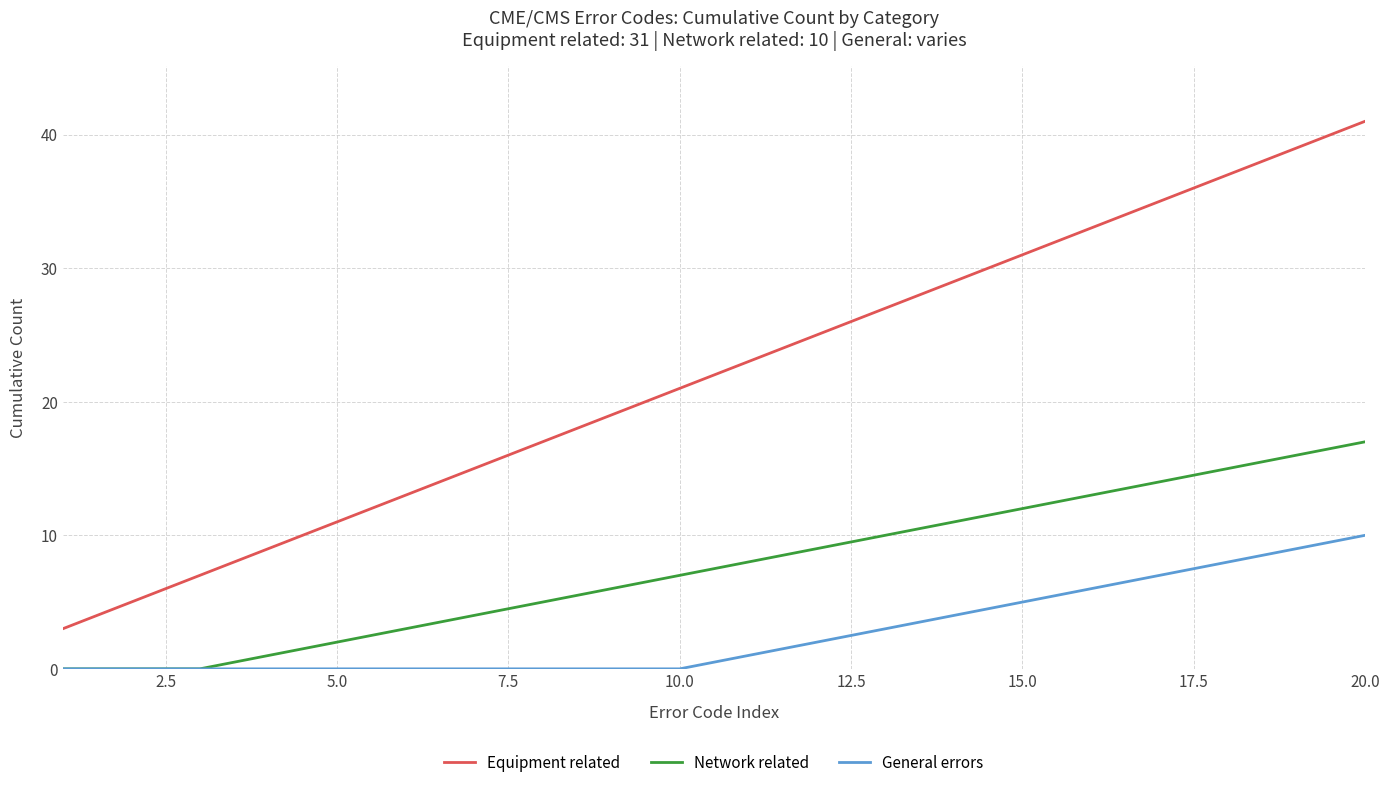

What are all the series names shown in the legend?

Equipment related, Network related, General errors